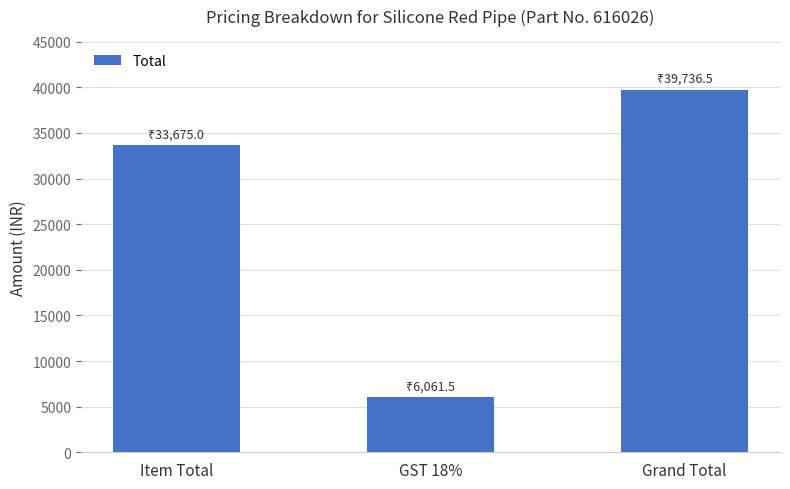

What is the label of the 2nd bar from the right?

GST 18%